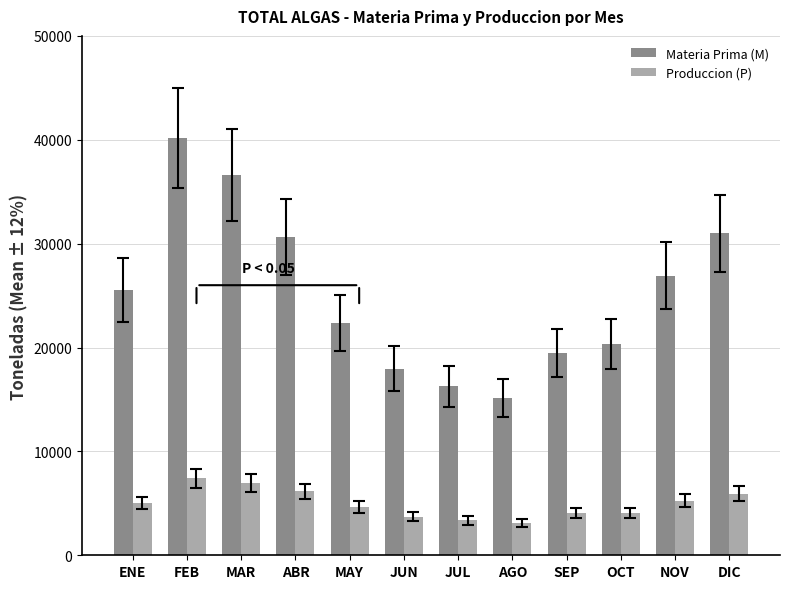

Is the value of Produccion (P) at ENE greater than the value of Materia Prima (M) at DIC?

No